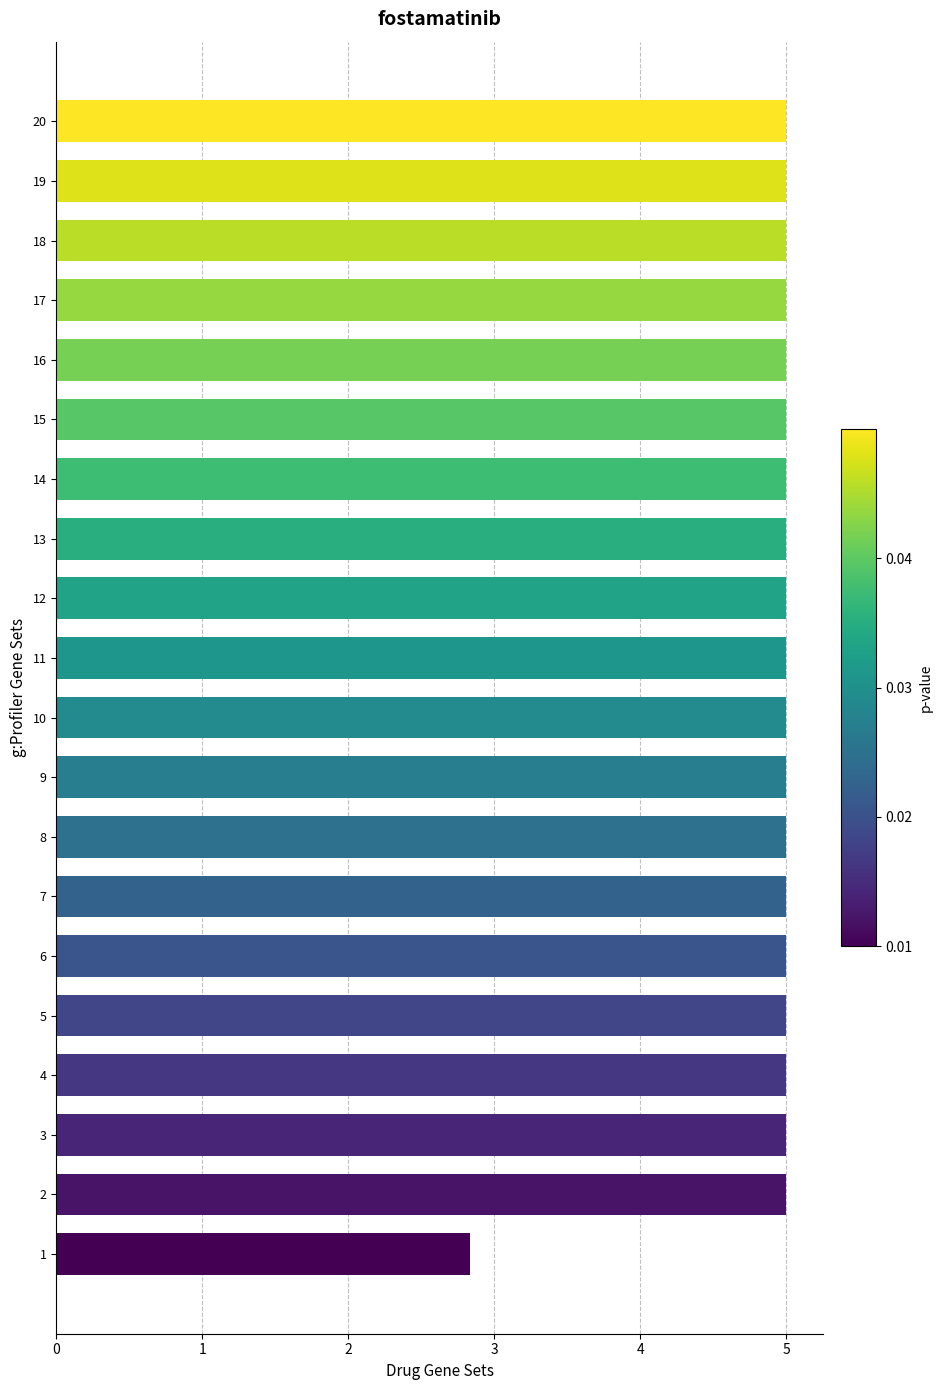

What is the approximate value at 1?

2.8